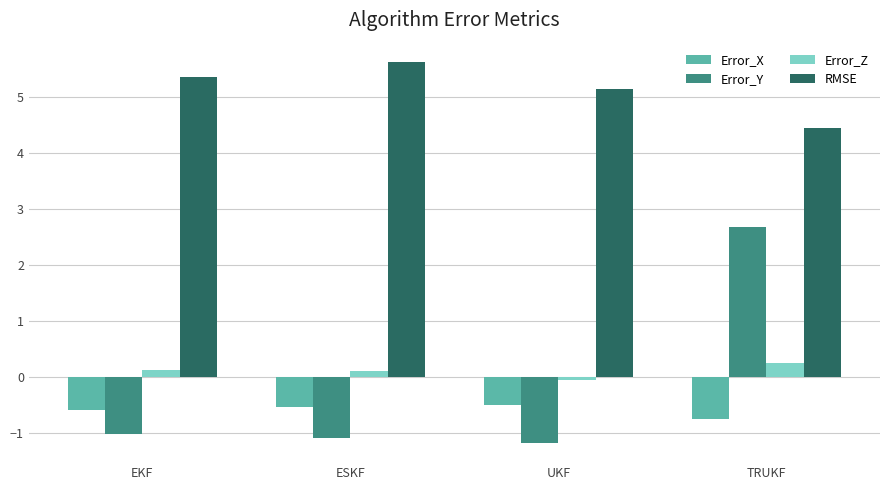

Is it true that Error_Z equals 0.2 at TRUKF?

True